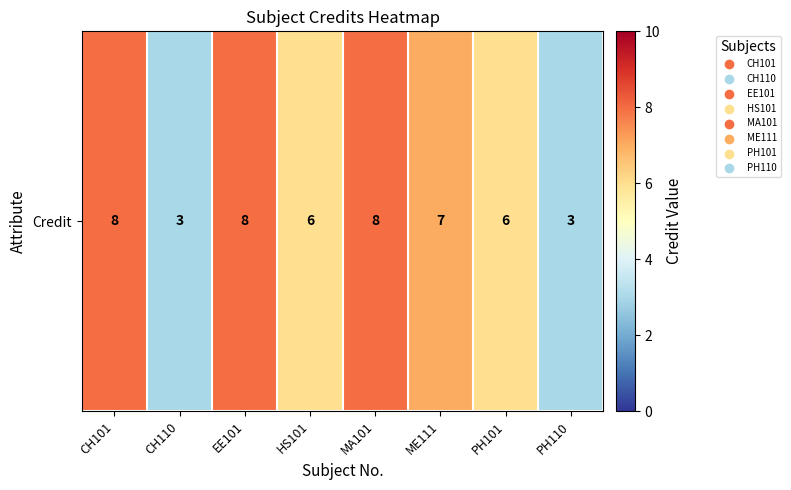

List the labels in order of value, largest first.

CH101, EE101, MA101, ME111, HS101, PH101, CH110, PH110